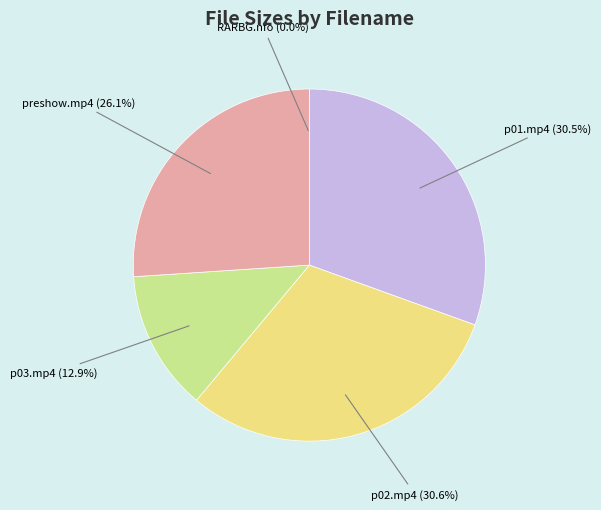

How many slices are in this pie chart?

5